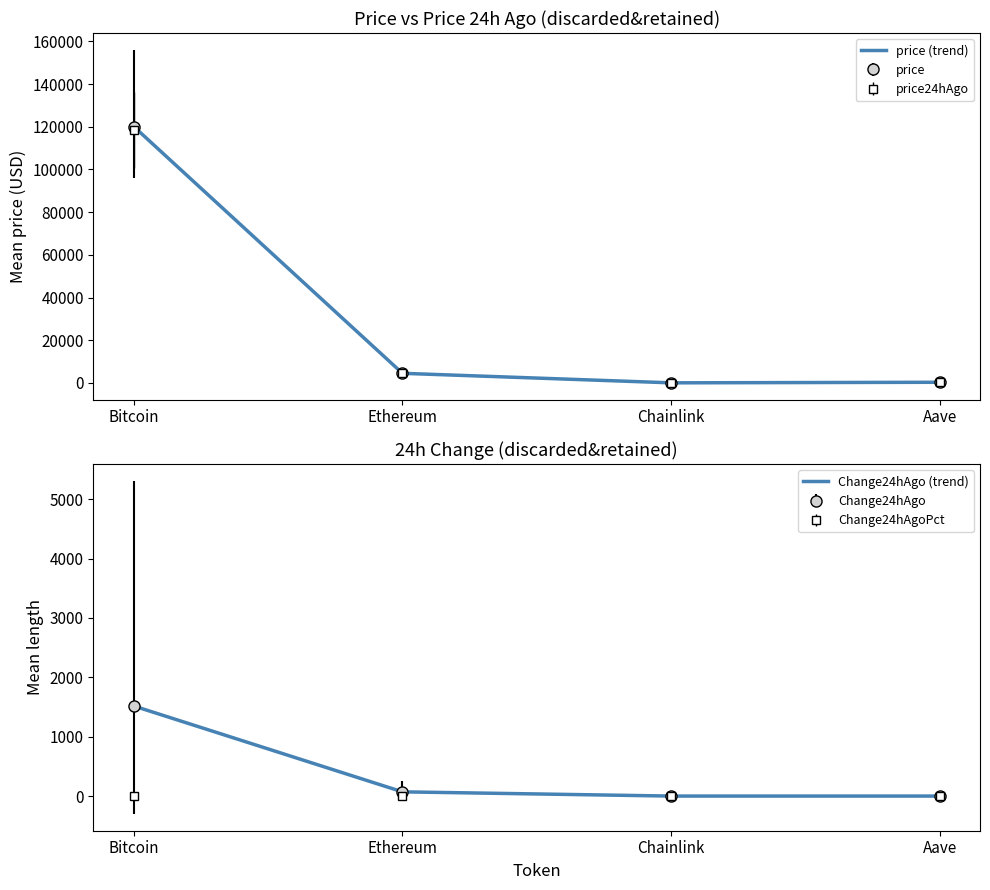

Between Chainlink and Aave, which series saw the biggest shift?

price (trend)